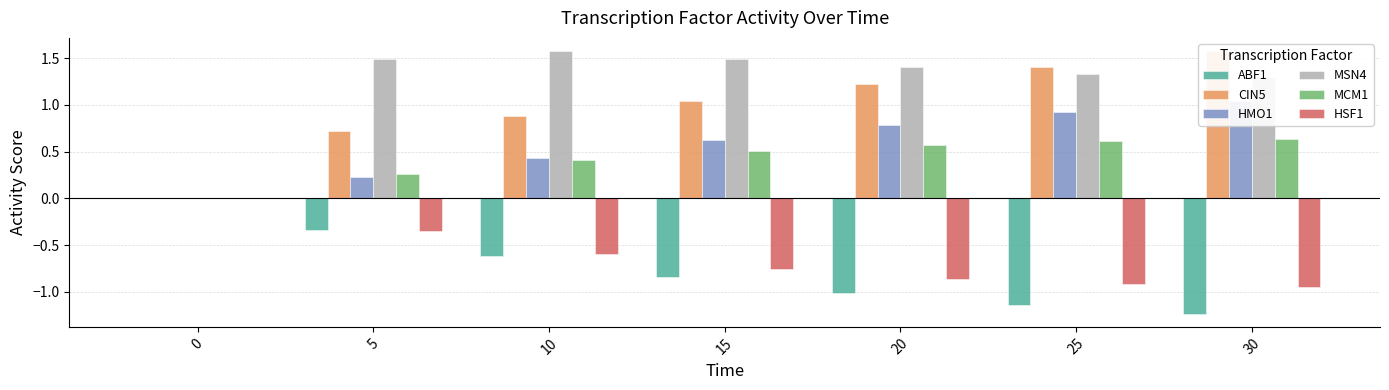

The CIN5 series shows 1.2 at 20. True or false?

True